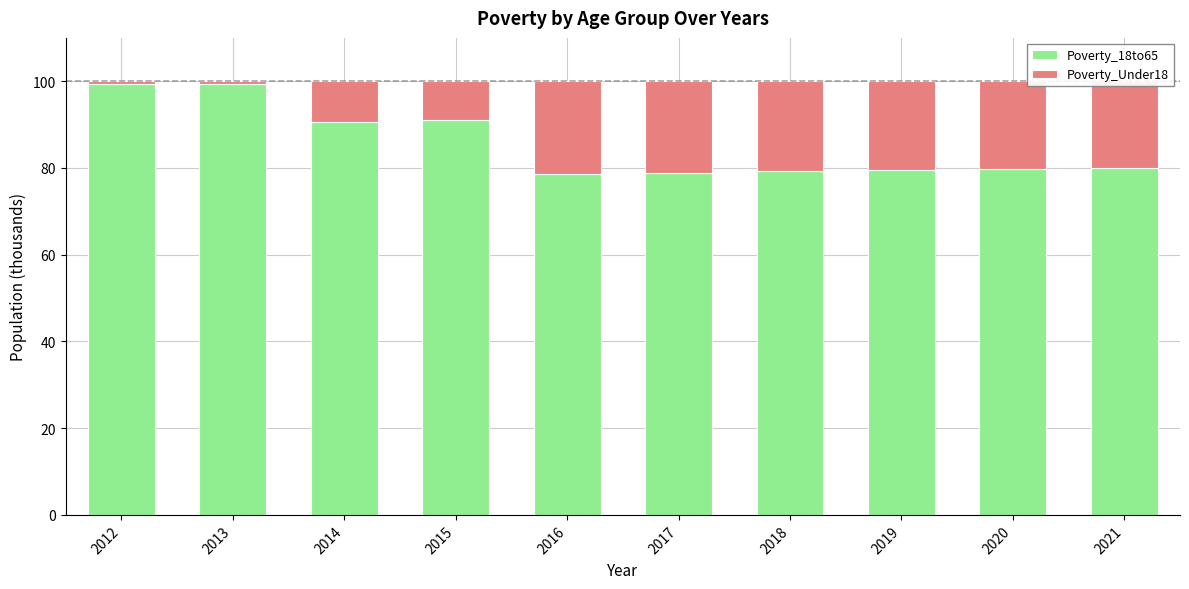

What is the difference between the maximum and minimum values in the Poverty_18to65 series?

20.7